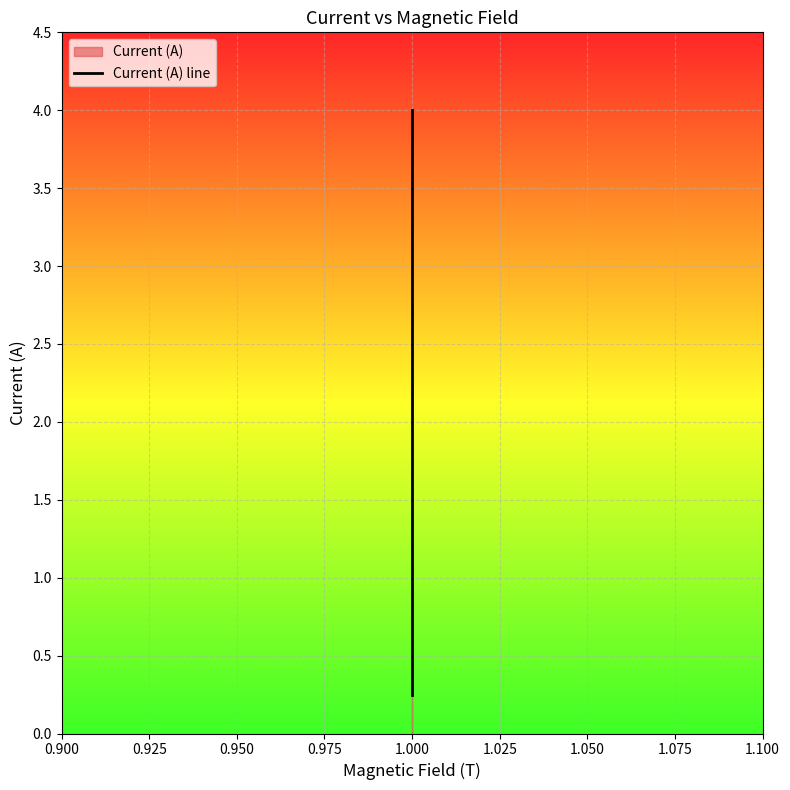

What is the greatest value displayed?

4.0